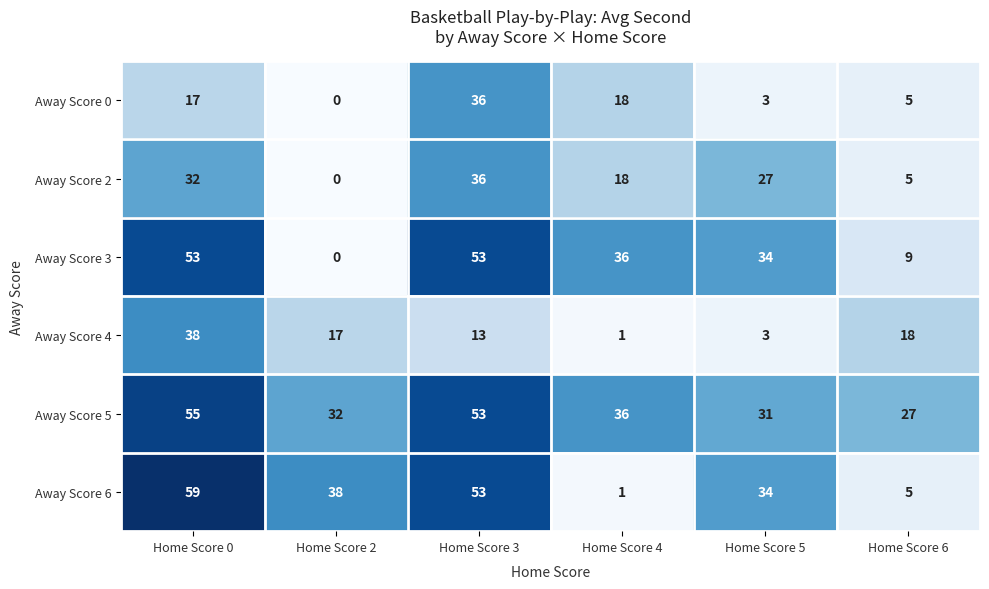

What is the sum of all Away Score 4 values?

90